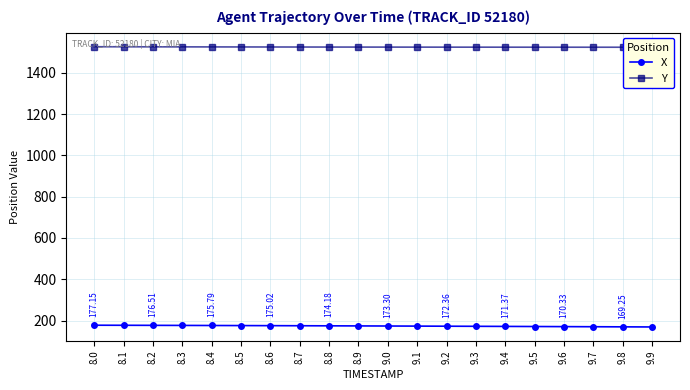

What is the average value of the Y series?

1525.2